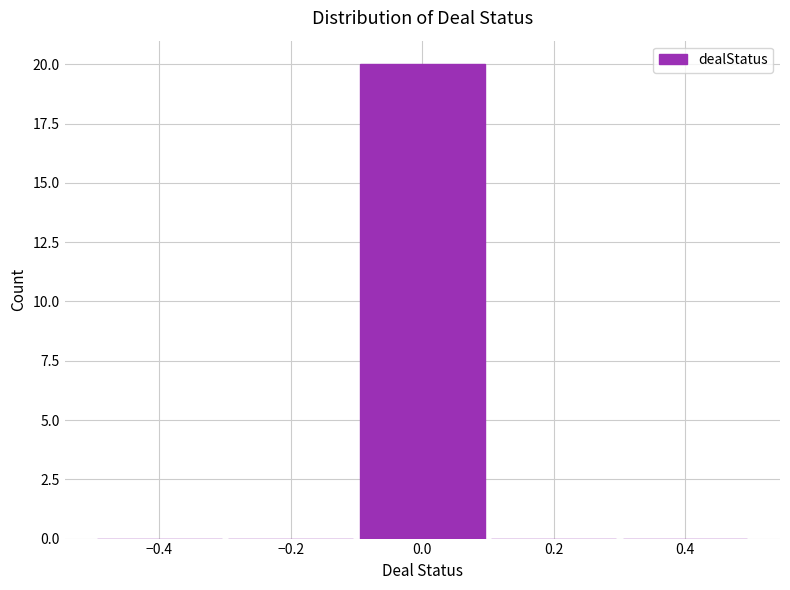

What is the height of the bar covering -0.1 to 0.1 on the x-axis? The values are not printed on the chart, so give them approximately, as read against the axis.

20